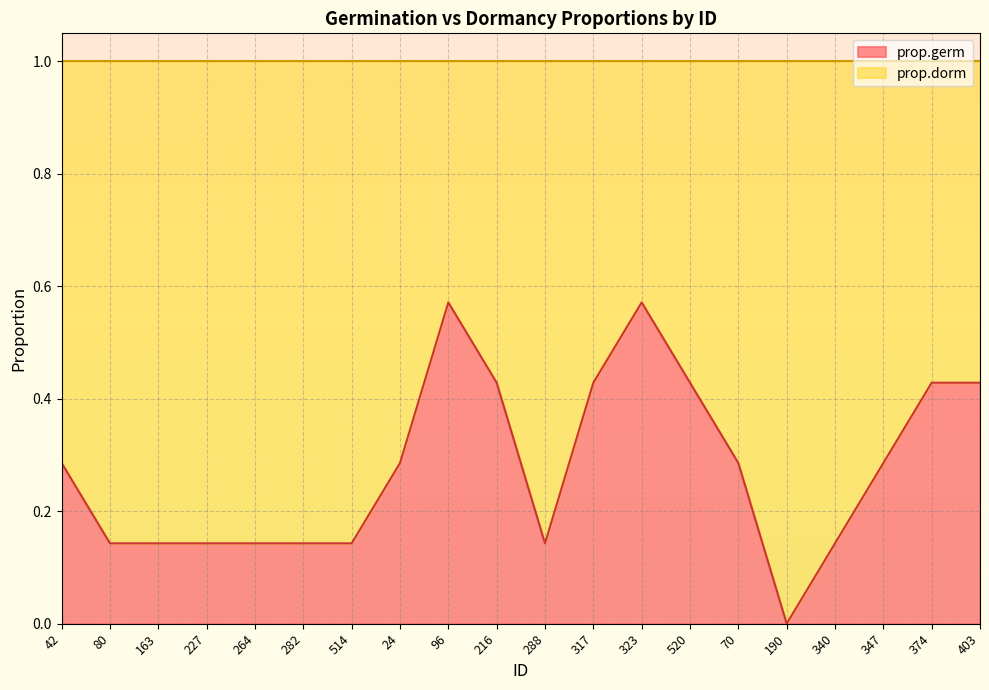

Rank the categories by value from highest to lowest.

96, 323, 216, 317, 520, 374, 403, 42, 24, 70, 347, 80, 163, 227, 264, 282, 514, 288, 340, 190